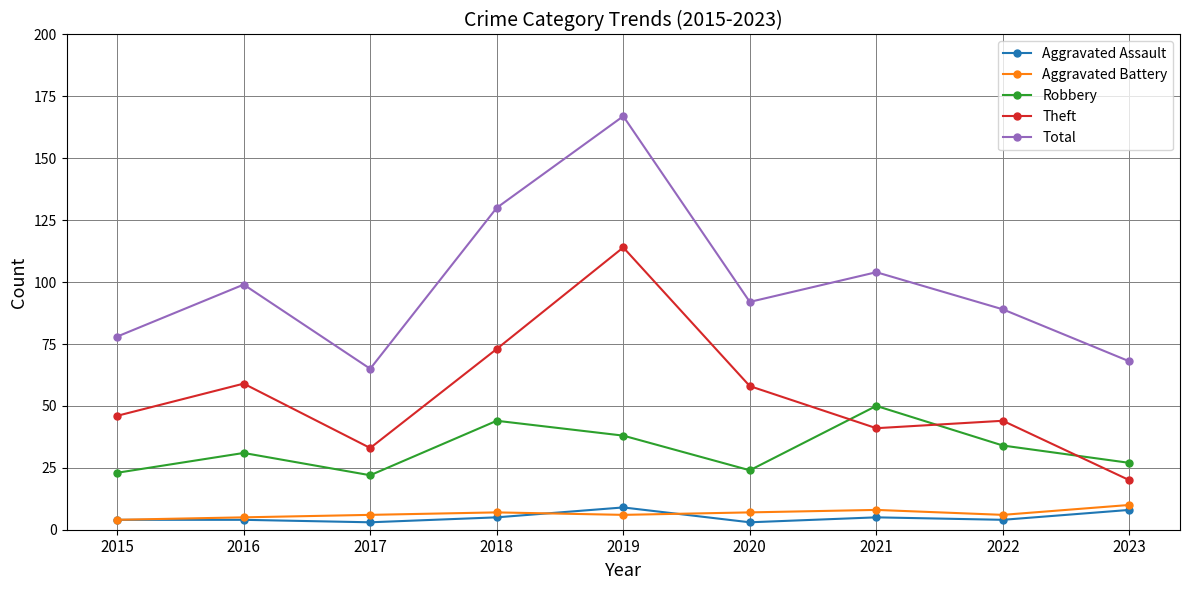

Is it true that Total equals 15 at 2023?

False